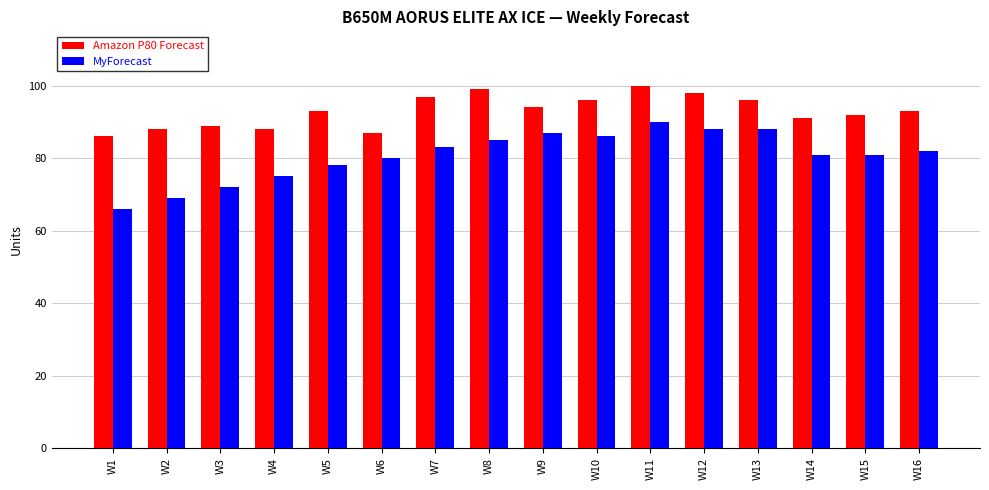

At how many categories does at least one series exceed 76?

16